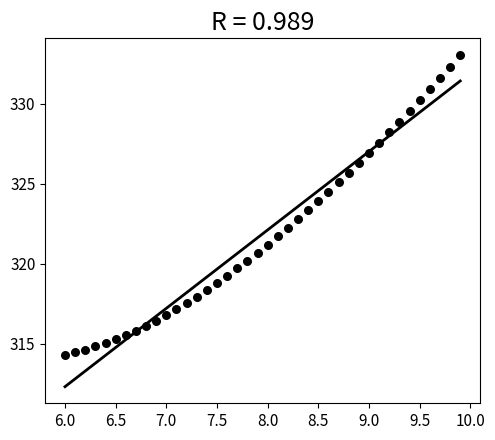

What is the range of X values (max minus min)?

3.9